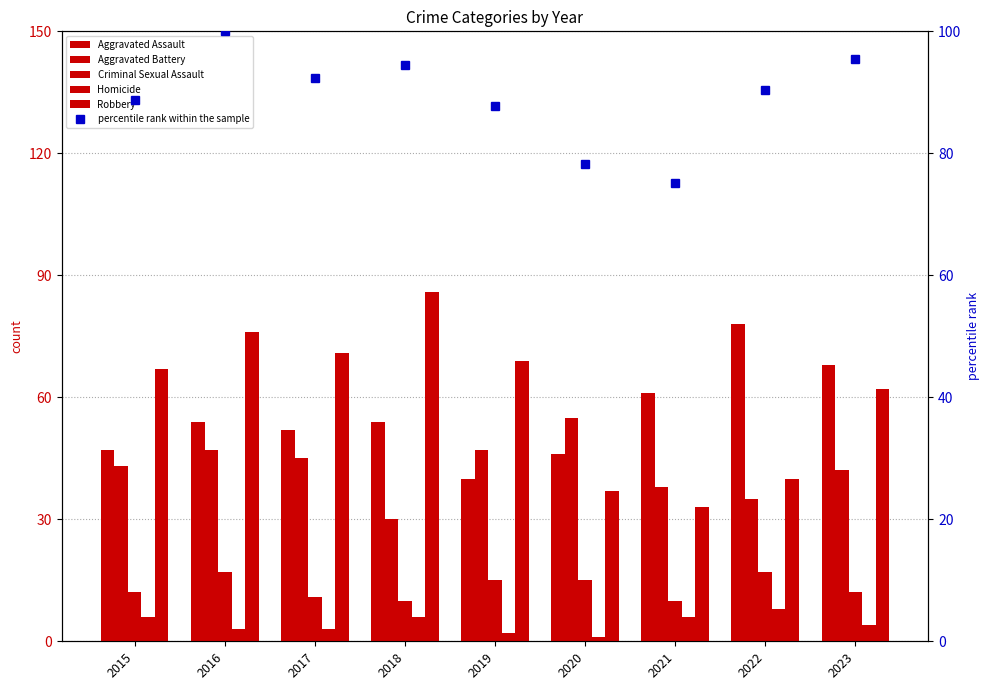

Rank the series by their maximum value, from highest to lowest.

percentile rank within the sample, Robbery, Aggravated Assault, Aggravated Battery, Criminal Sexual Assault, Homicide